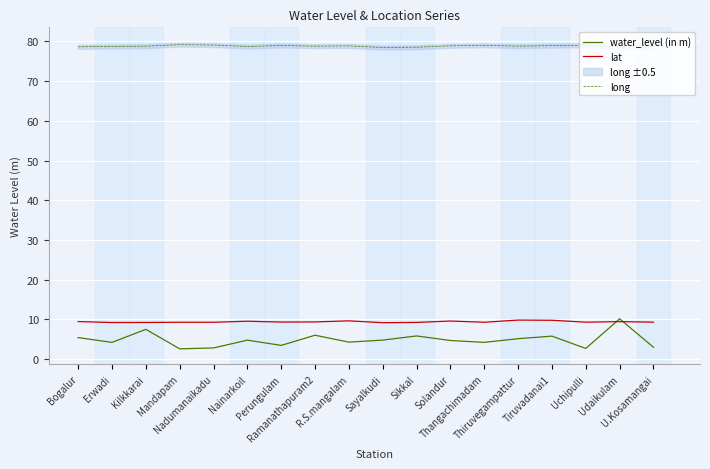

True or false: long has more than 0 interior local peaks.

True